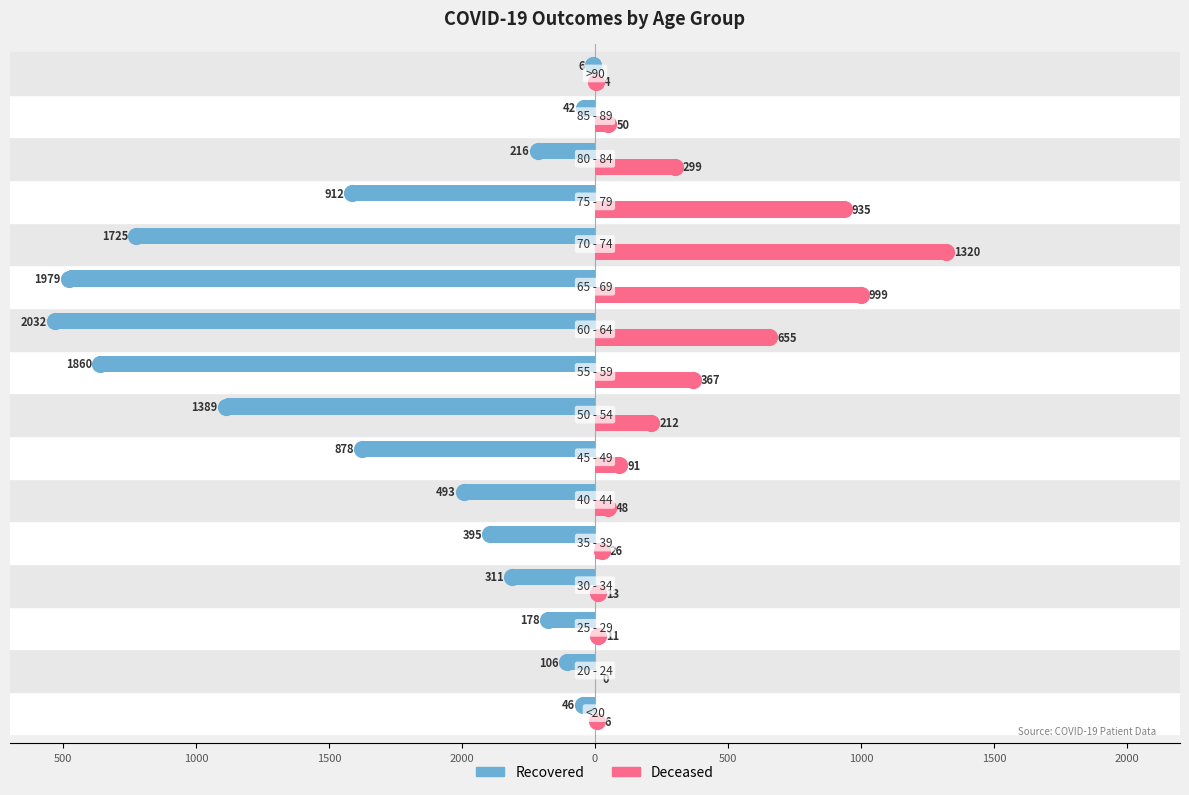

Which series has the largest range (max minus min)?

Recovered